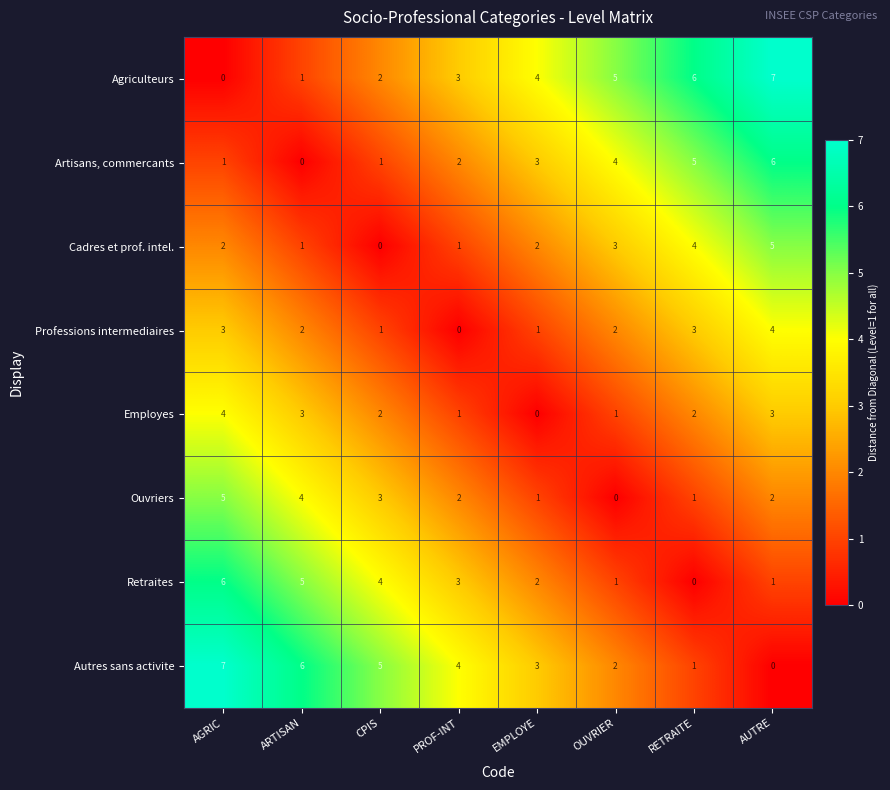

List the labels in order of Agriculteurs value, largest first.

AUTRE, RETRAITE, OUVRIER, EMPLOYE, PROF-INT, CPIS, ARTISAN, AGRIC